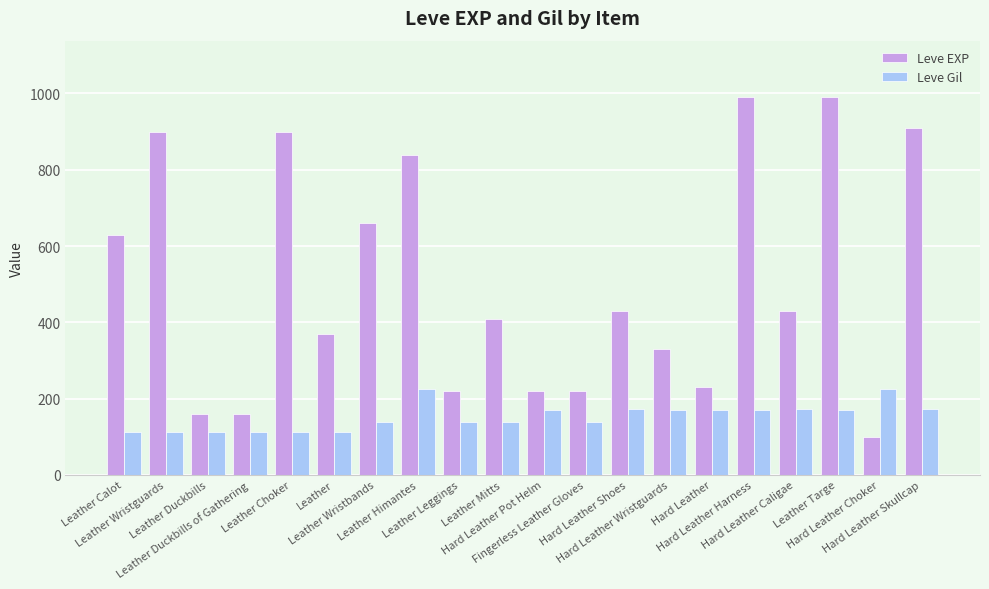

What is the lowest value of the Leve EXP series?

100